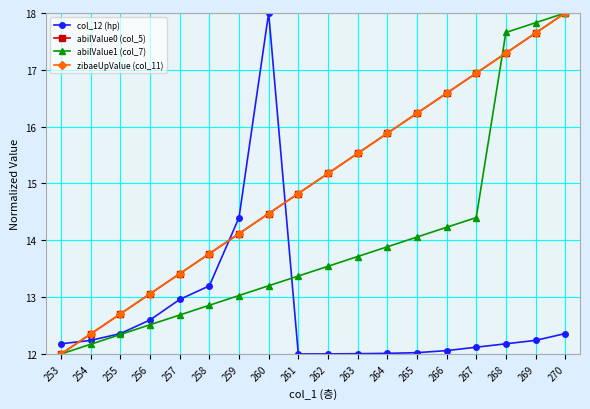

Is the value of col_12 (hp) at 268 greater than the value of abilValue0 (col_5) at 263?

No